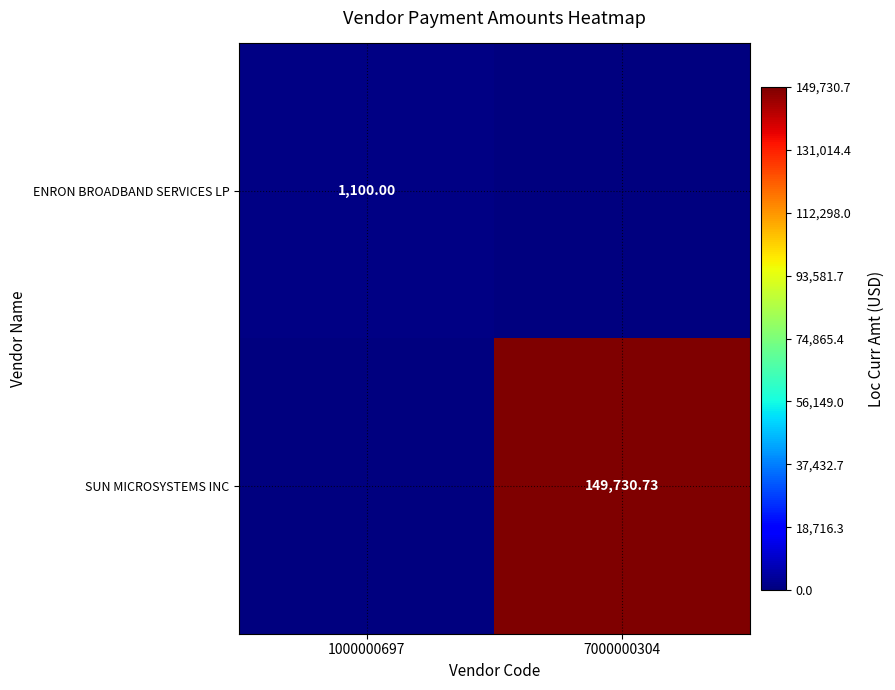

What is the maximum value for SUN MICROSYSTEMS INC?

149730.7